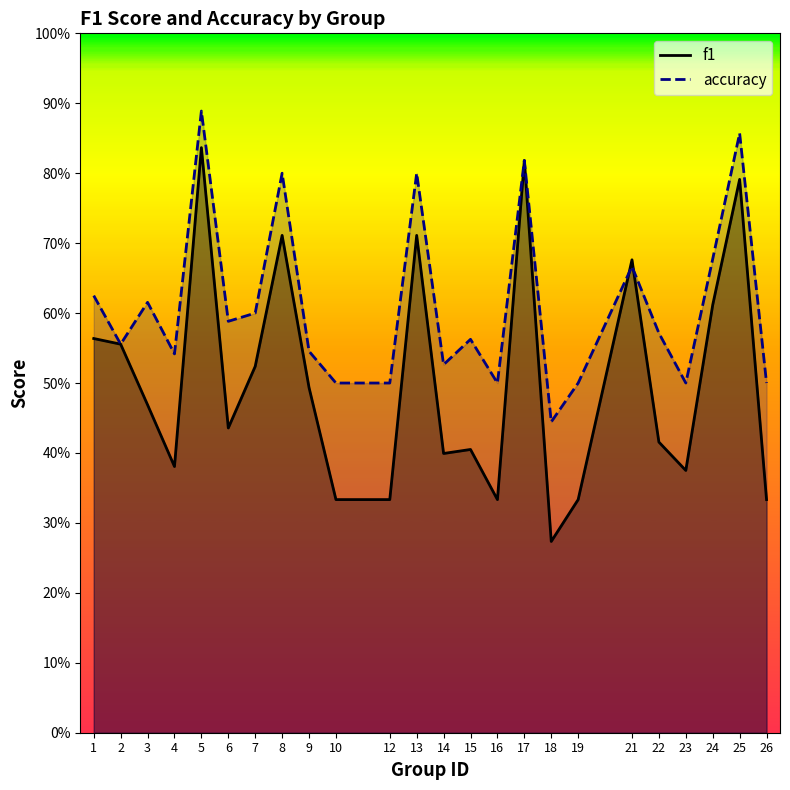

What are all the series names shown in the legend?

f1, accuracy